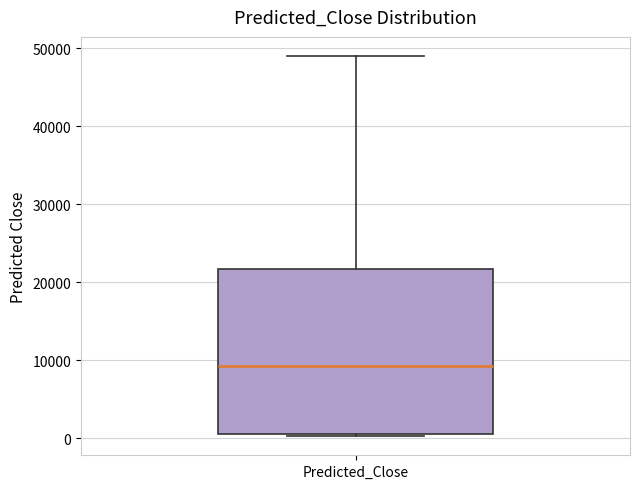

Transcribe this box plot: give where the median line is, the range the box spans, and where the two whiskers end, as read against the y-axis. The values are not printed on the chart, so give them approximately, as read against the axis.

median 9000, box 1000 to 22000, whiskers 0 to 49000